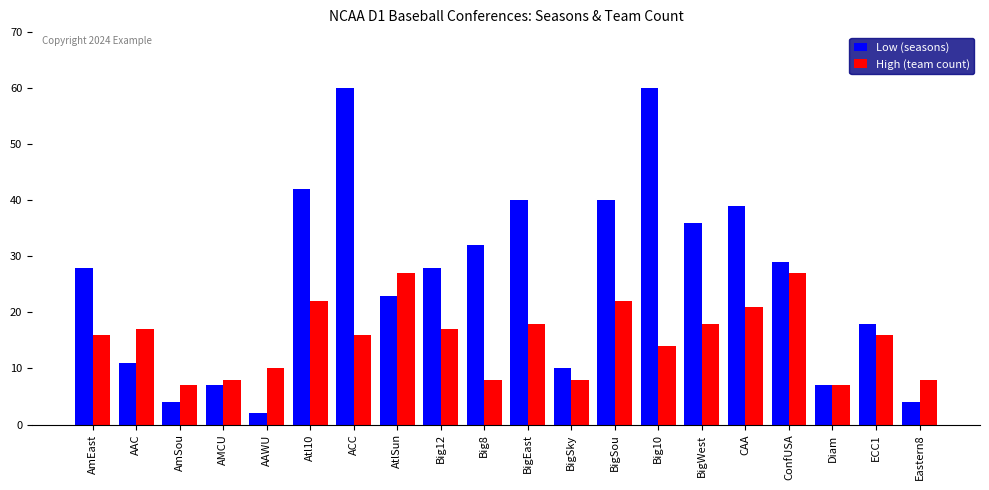

What is the approximate value of High (team count) at AmEast?

16